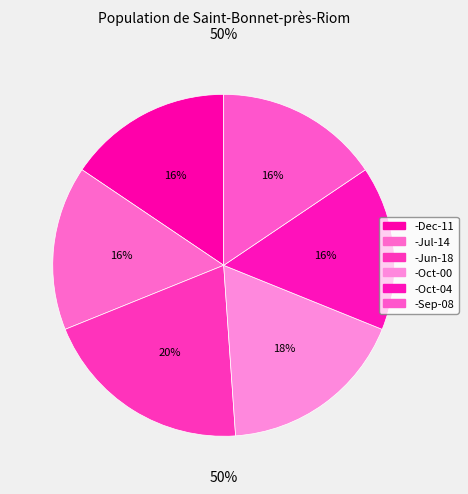

How many slices are in this pie chart?

6